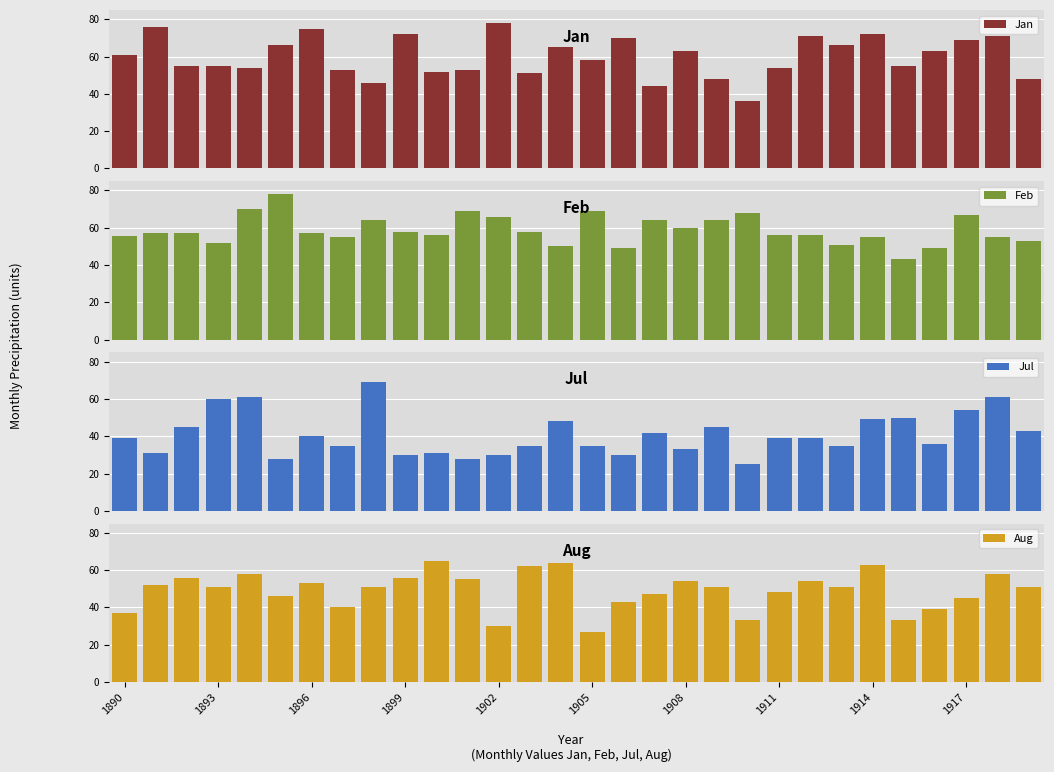

What is the difference between the maximum and minimum values in the Jul series?

44